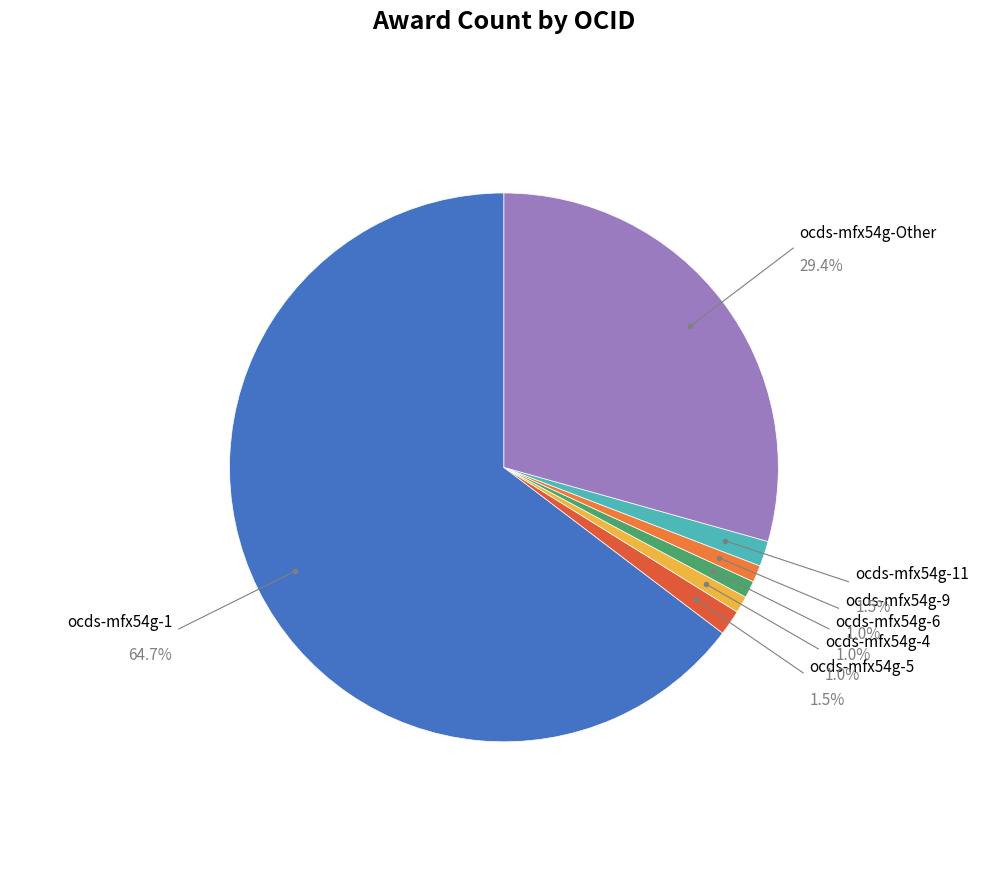

Count the number of slices in the pie.

7